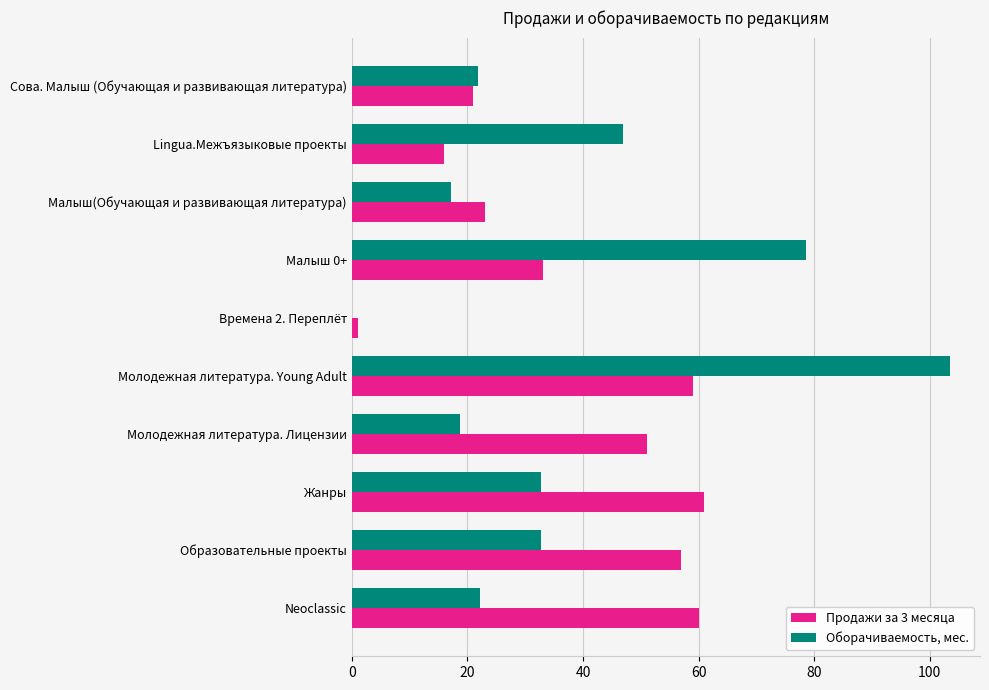

At which label does Продажи за 3 месяца reach its peak?

Жанры